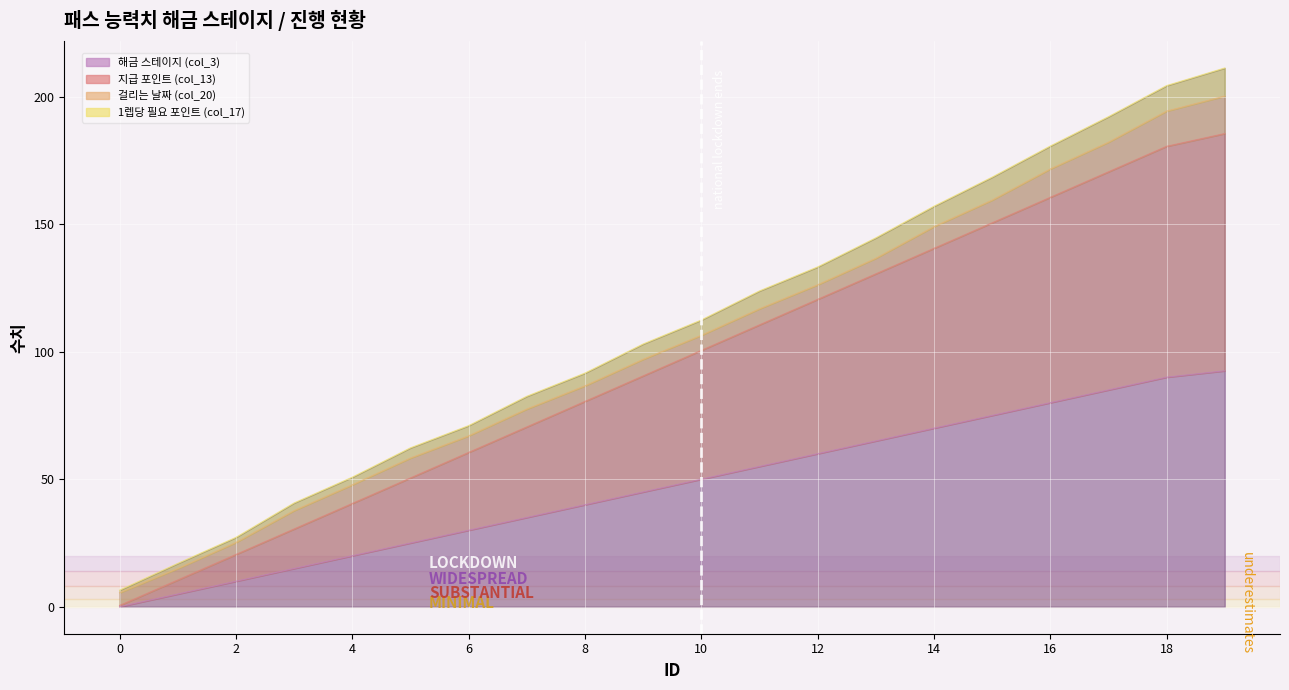

What is the sum of all 해금 스테이지 (col_3) values?

947.5